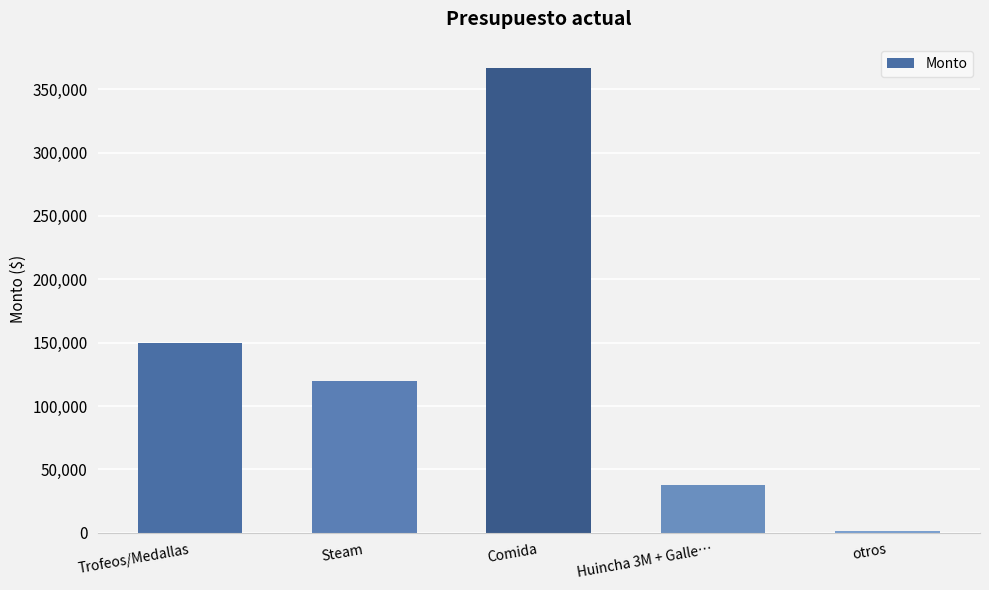

How many distinct data groups are displayed?

1